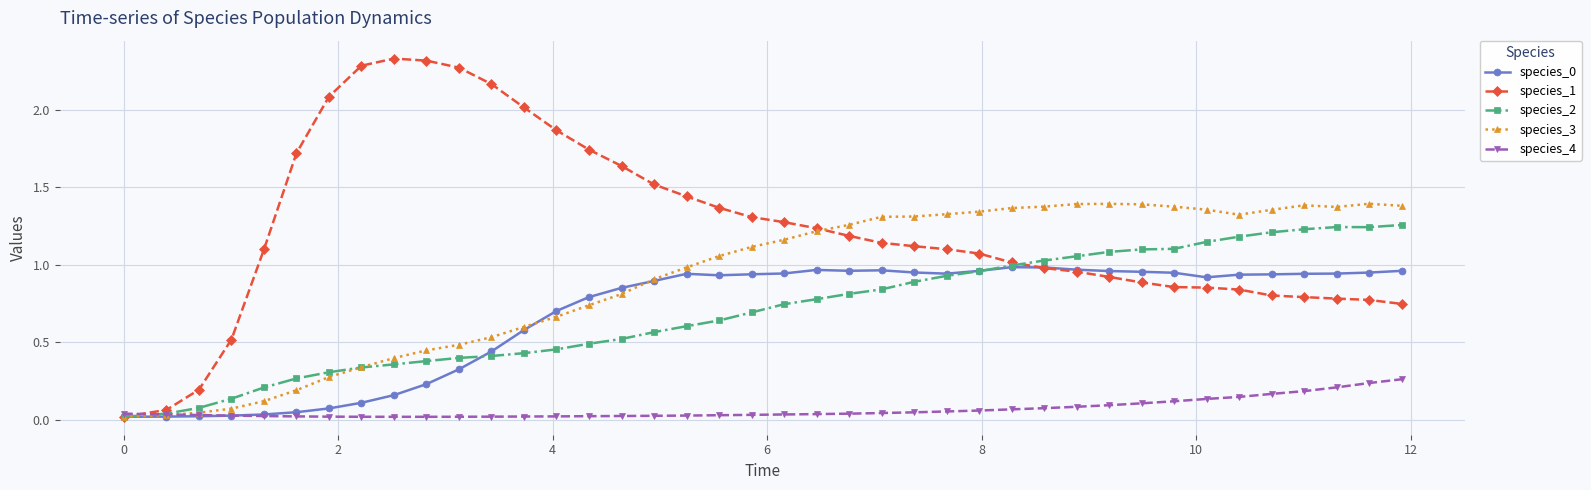

Which series has the widest spread of values?

species_1